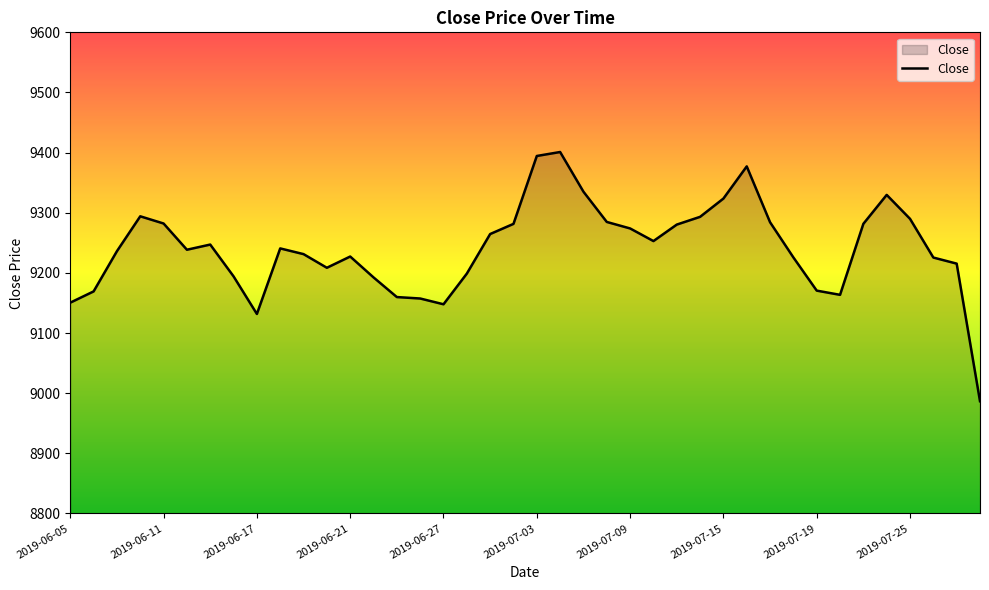

What is the maximum value shown in the chart?

9401.0